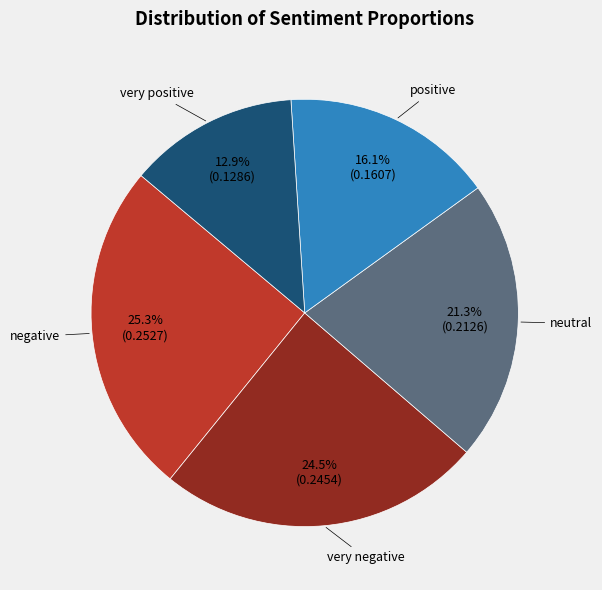

Count the number of slices in the pie.

5